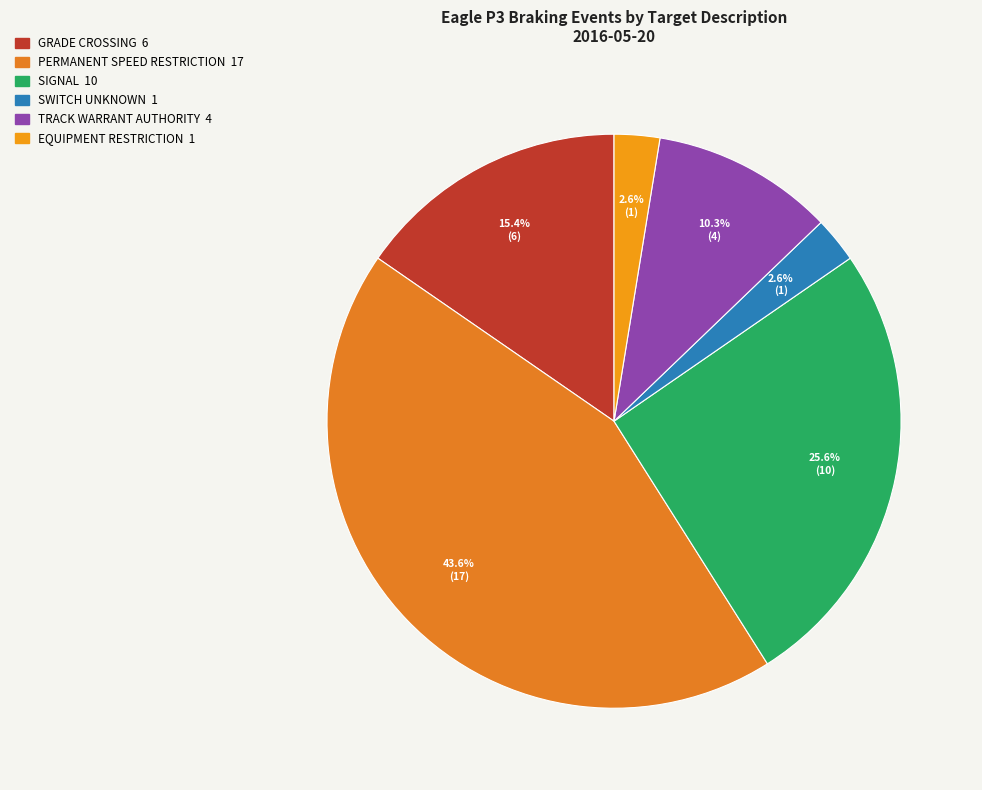

How many slices are in this pie chart?

6